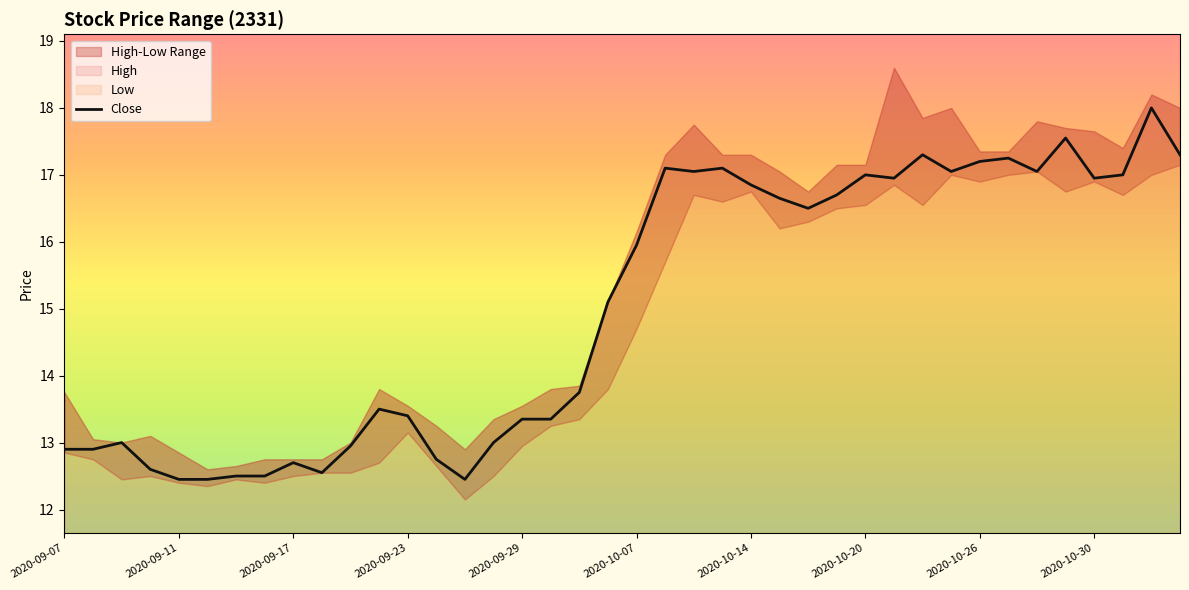

What is the smallest value displayed?

12.4